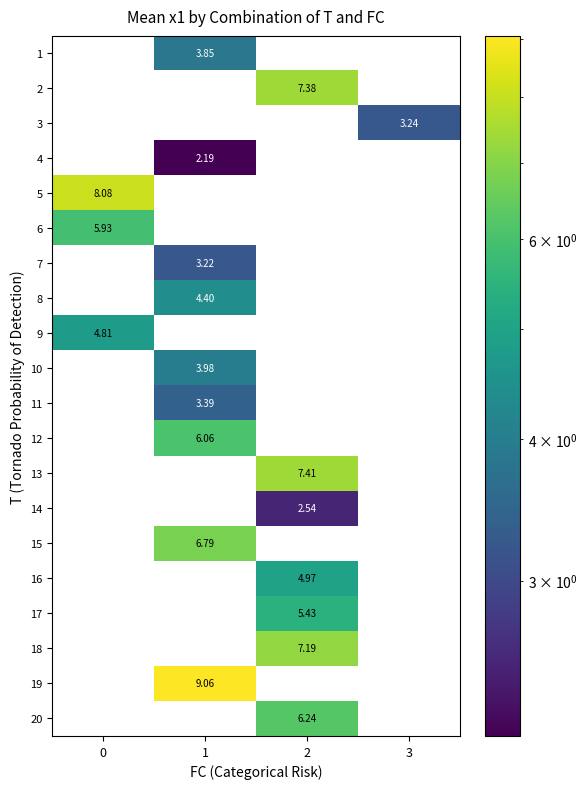

How many distinct data groups are displayed?

20